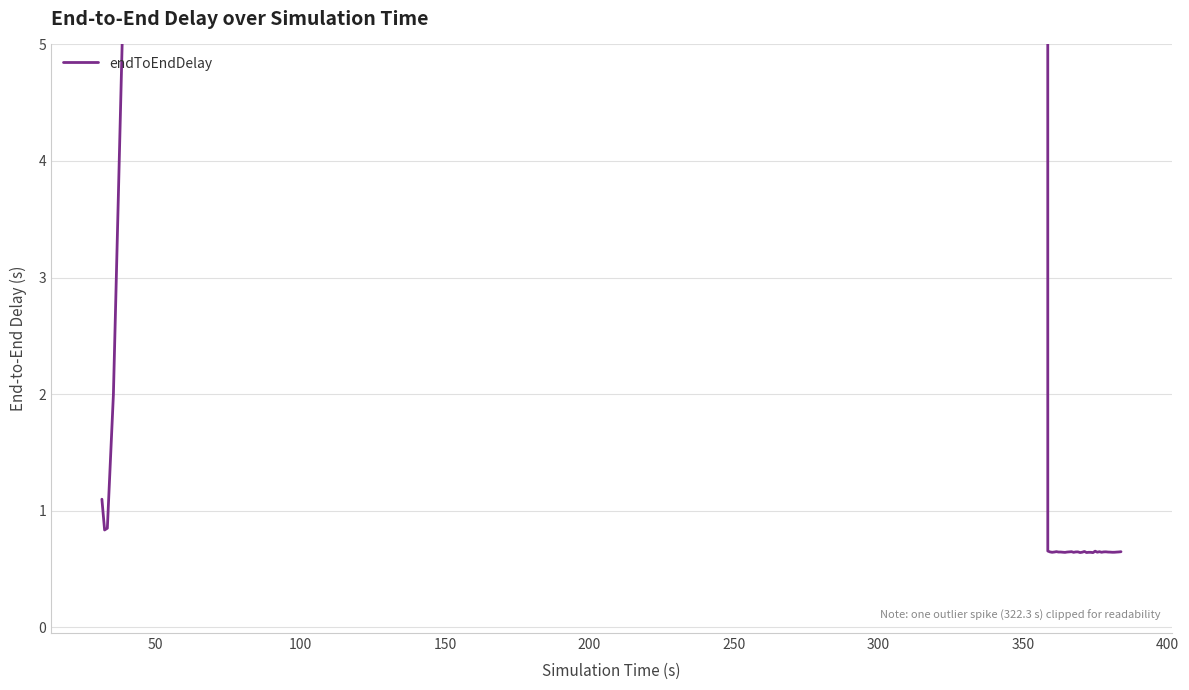

What is the smallest value displayed?

0.6